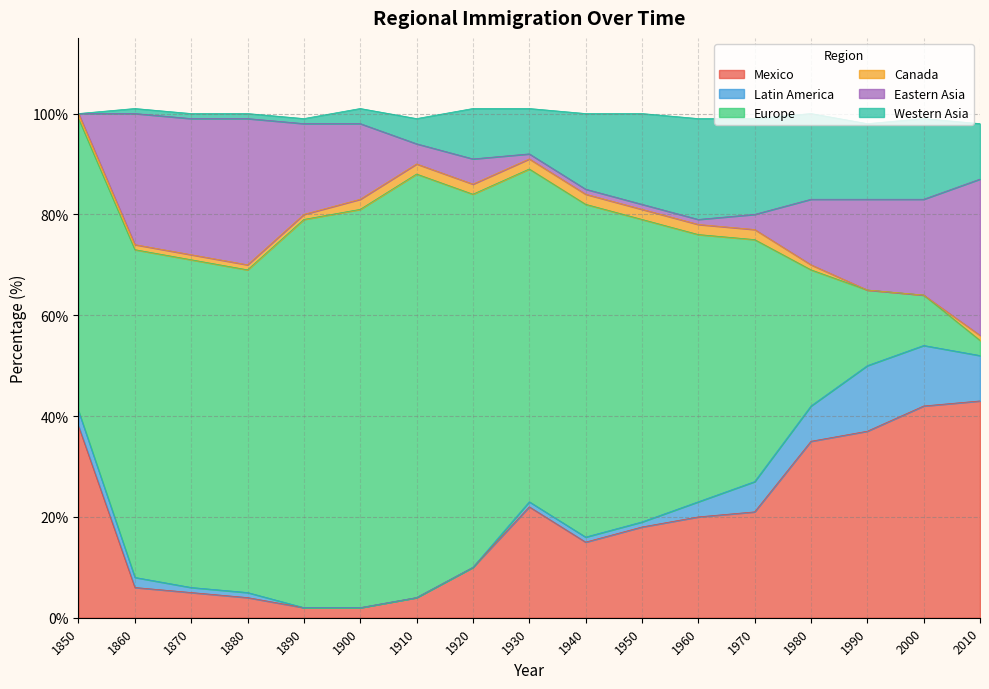

What is the maximum value for Western Asia?

20